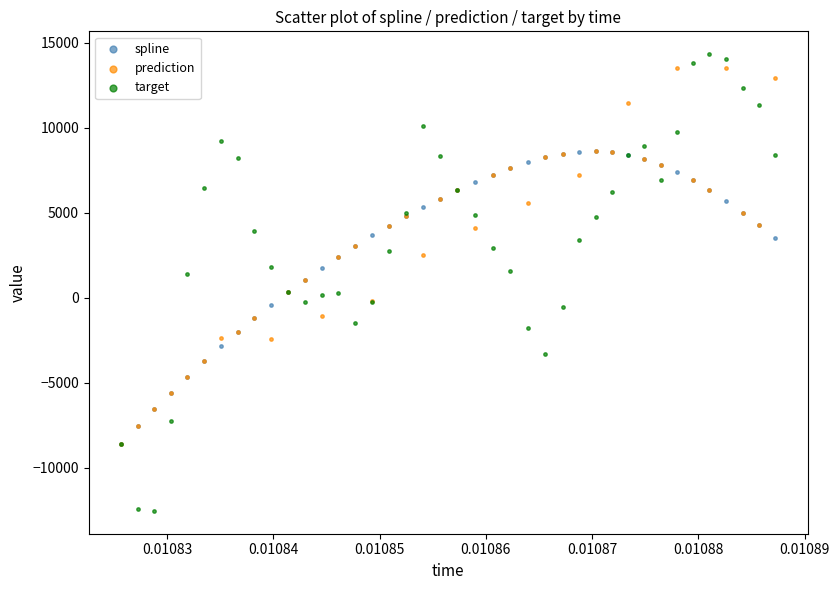

What are all the series names shown in the legend?

spline, prediction, target